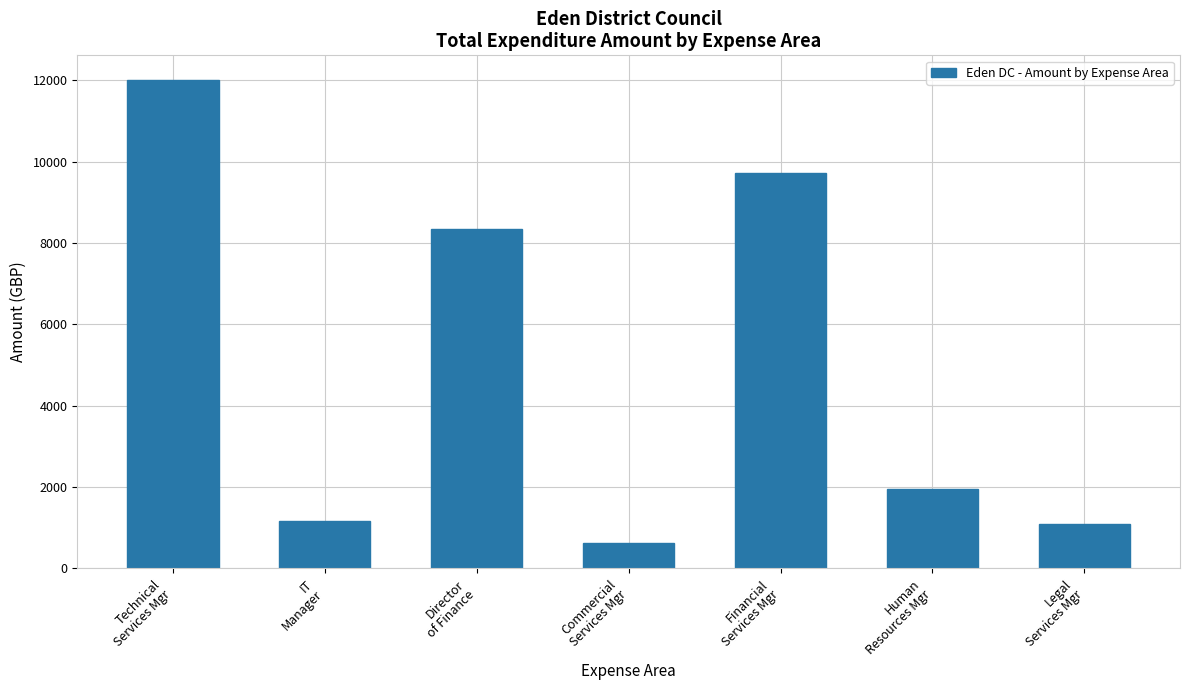

Read the value at Technical
Services Mgr.

12011.6